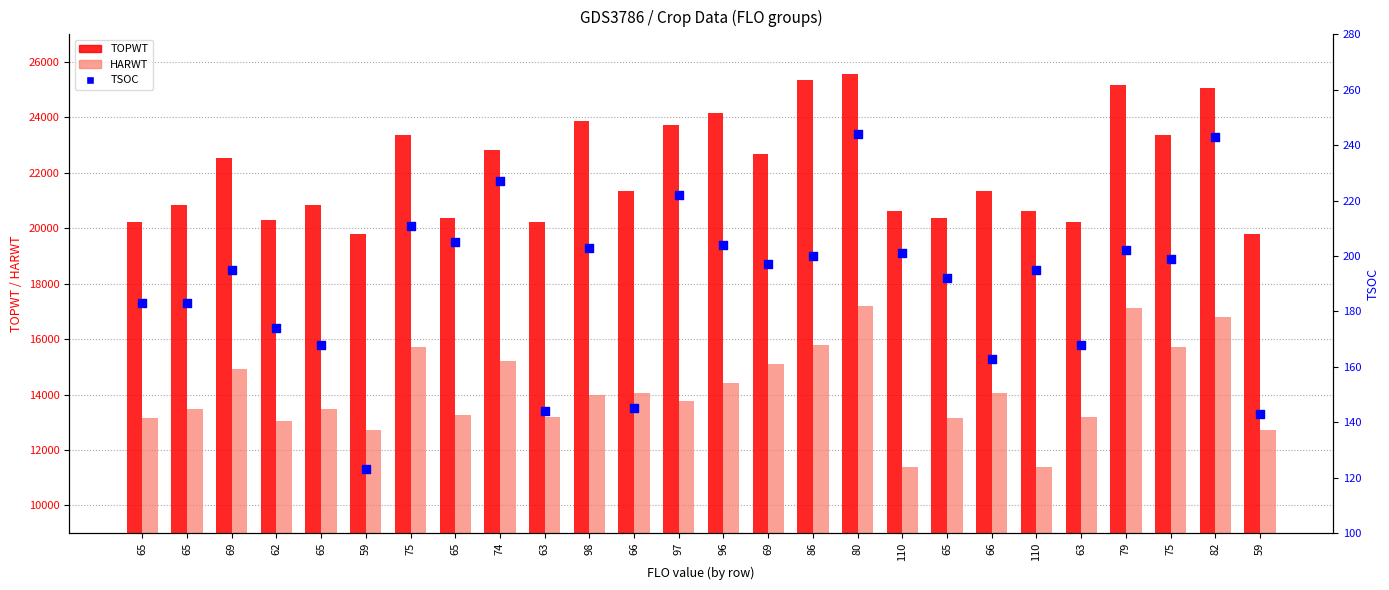

At how many categories does at least one series exceed 4904?

26